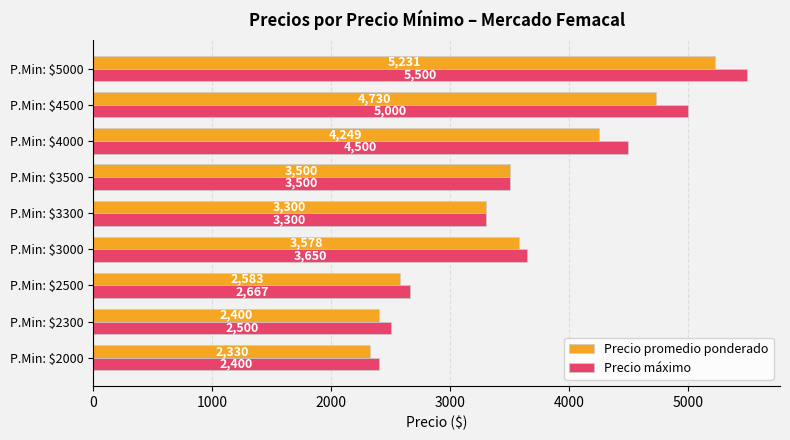

Rank the series by their average value, from highest to lowest.

Precio máximo, Precio promedio ponderado